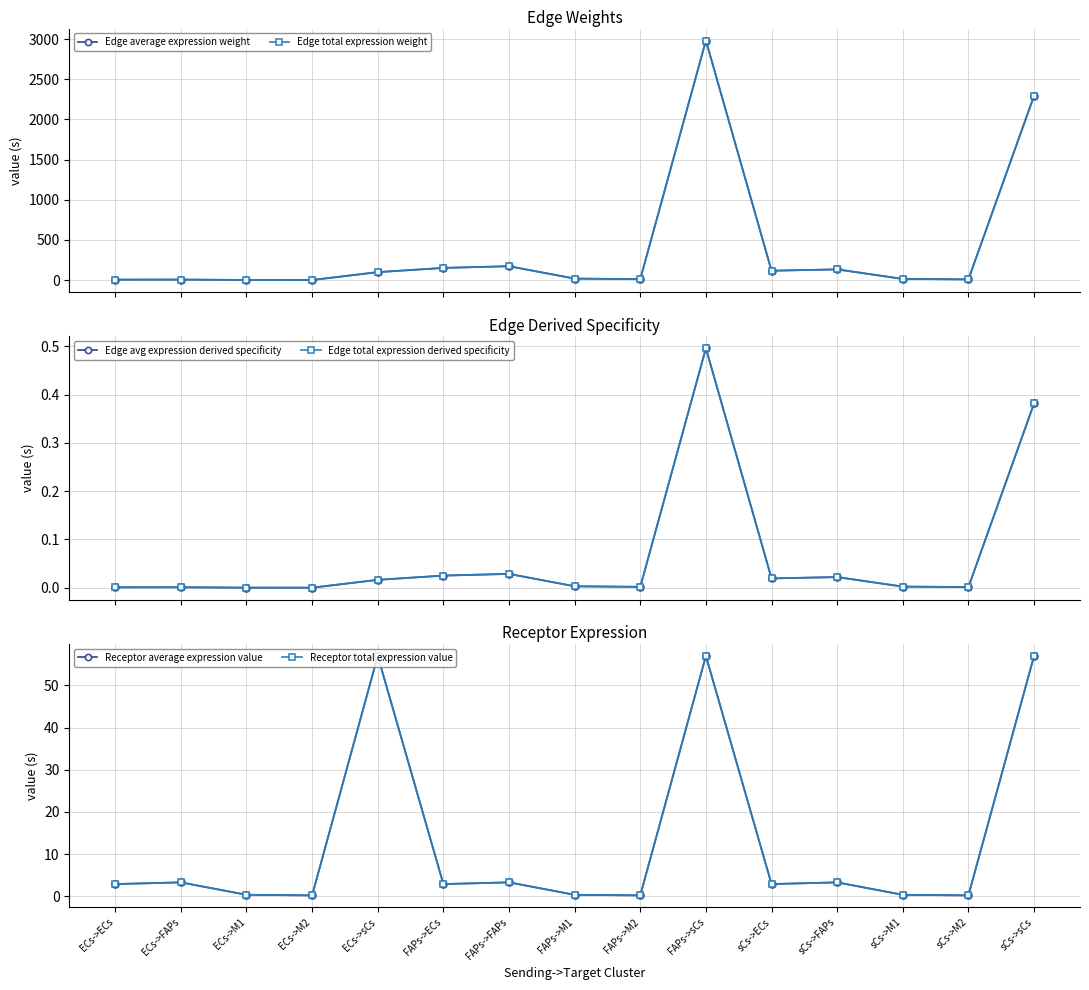

What is the label of the 7th point from the right?

FAPs->M2